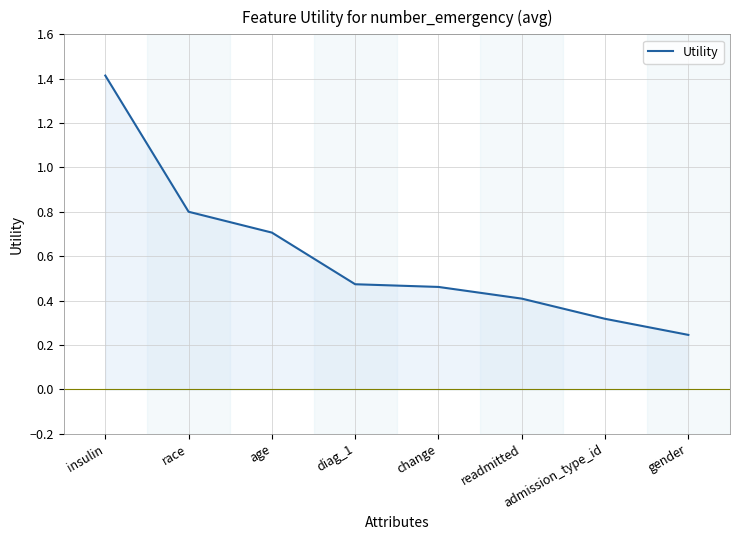

Which has a higher value, gender or diag_1?

diag_1